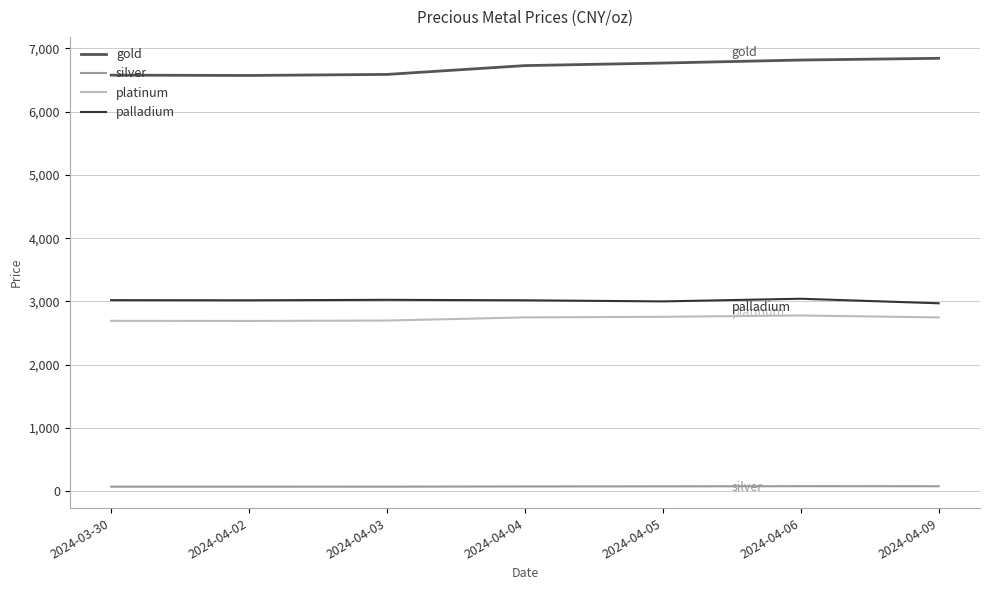

At which label does platinum first exceed 2747?

2024-04-04